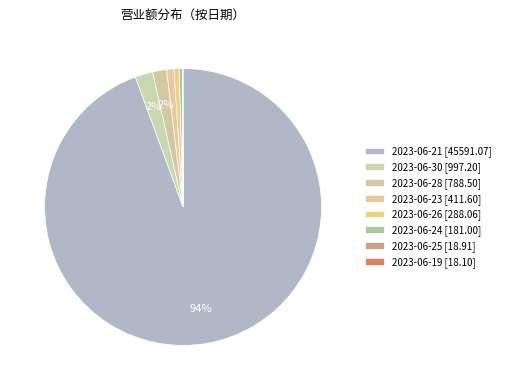

The 2023-06-21 slice represents 99% of the pie. True or false?

False